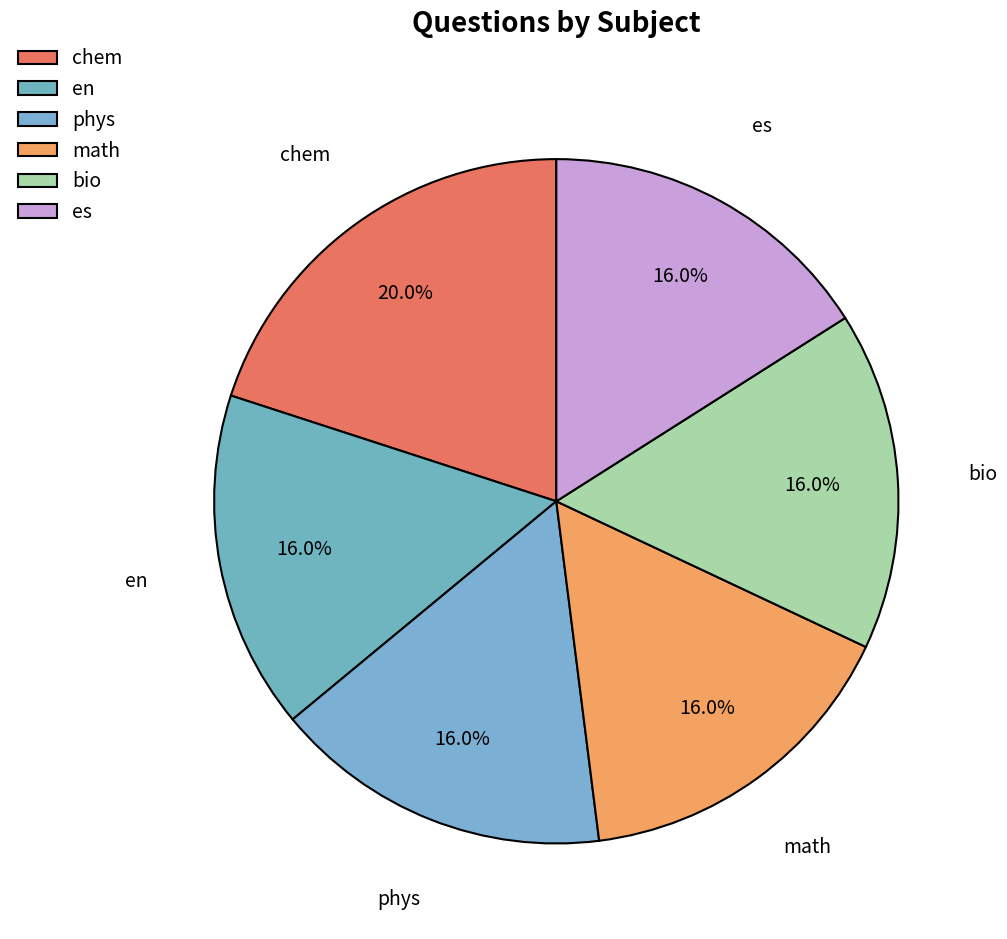

Count the number of slices in the pie.

6